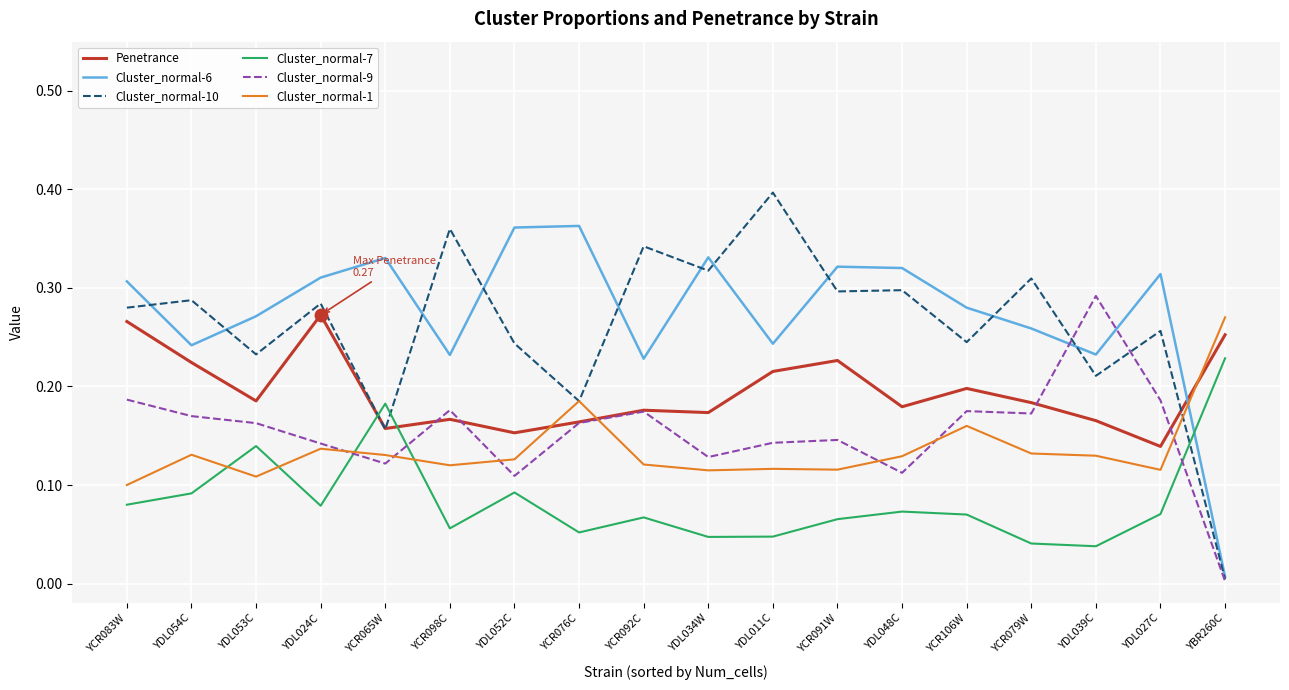

At how many categories does at least one series exceed 0?

18